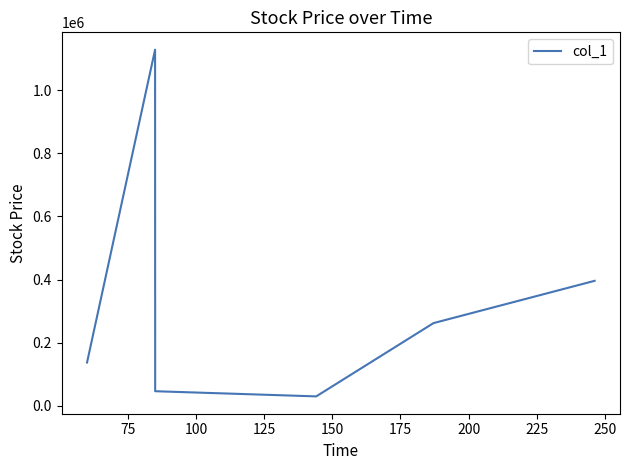

How many lines are shown in the chart?

1